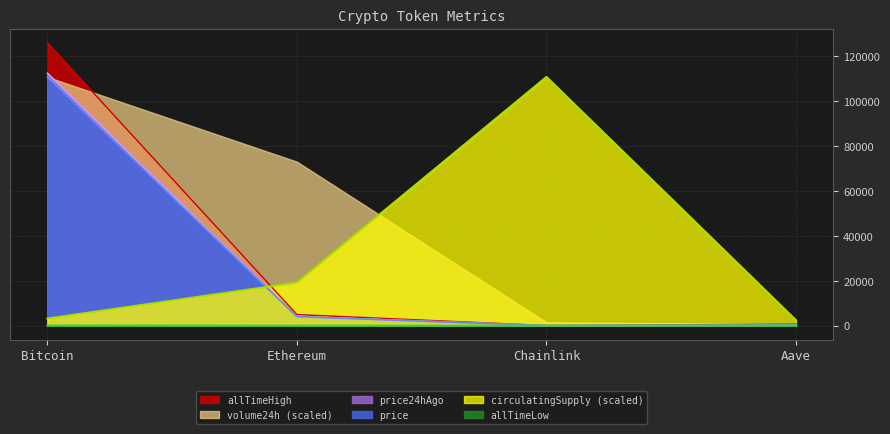

The value of allTimeHigh at Chainlink is 20.8. True or false?

False